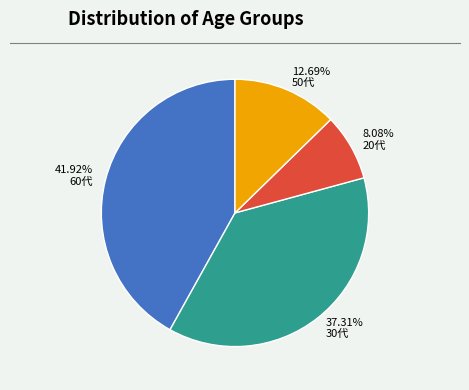

What is the ratio of the value at 12.69% 50代 to the value at 37.31% 30代?

0.3